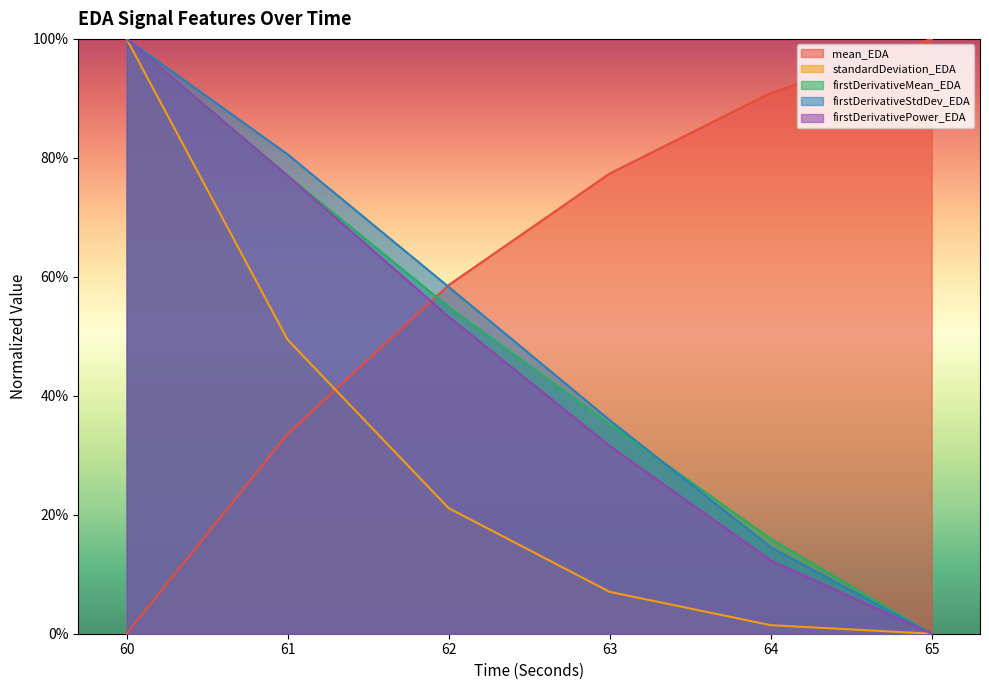

Does the chart display data point markers on the line(s)?

No